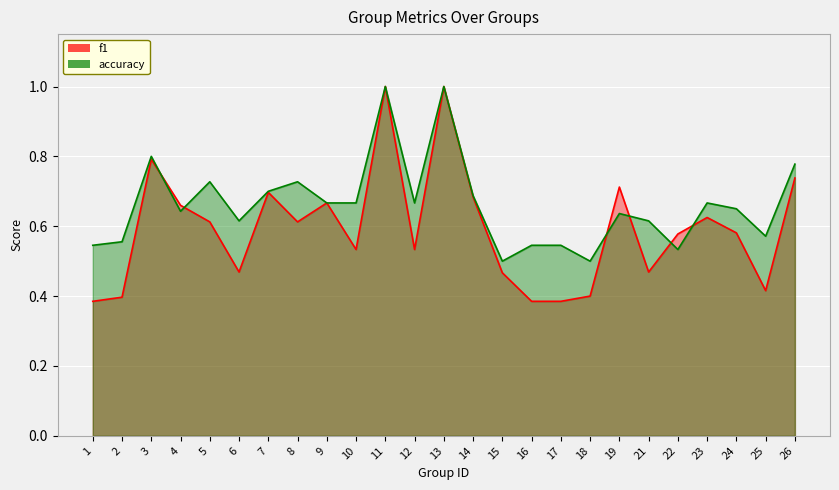

What is the value of the f1 point at the 16th from the left?

0.4